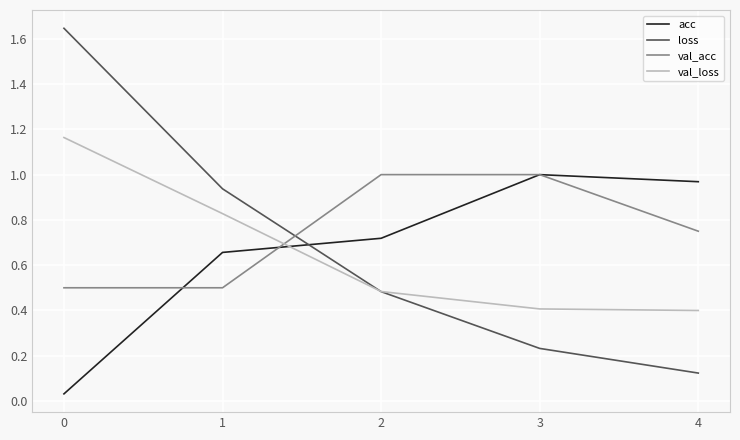

Which series has the largest range (max minus min)?

loss